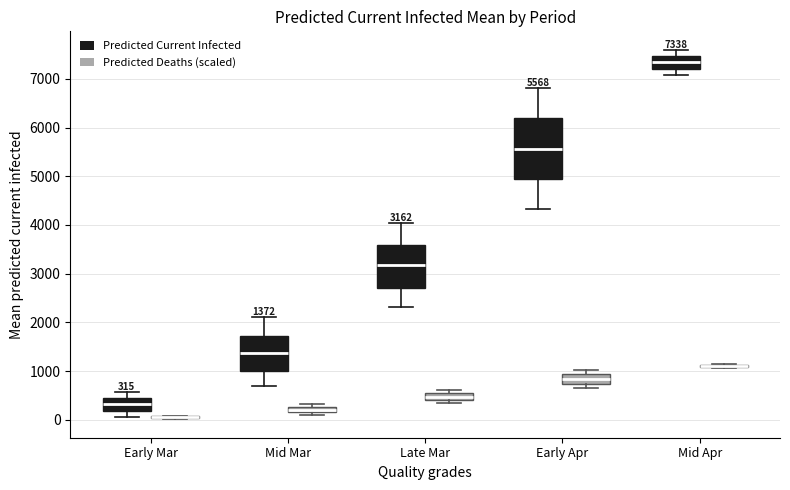

Which box is the tallest, from its lower edge to its upper edge?

Early Apr (Predicted Current Infected)